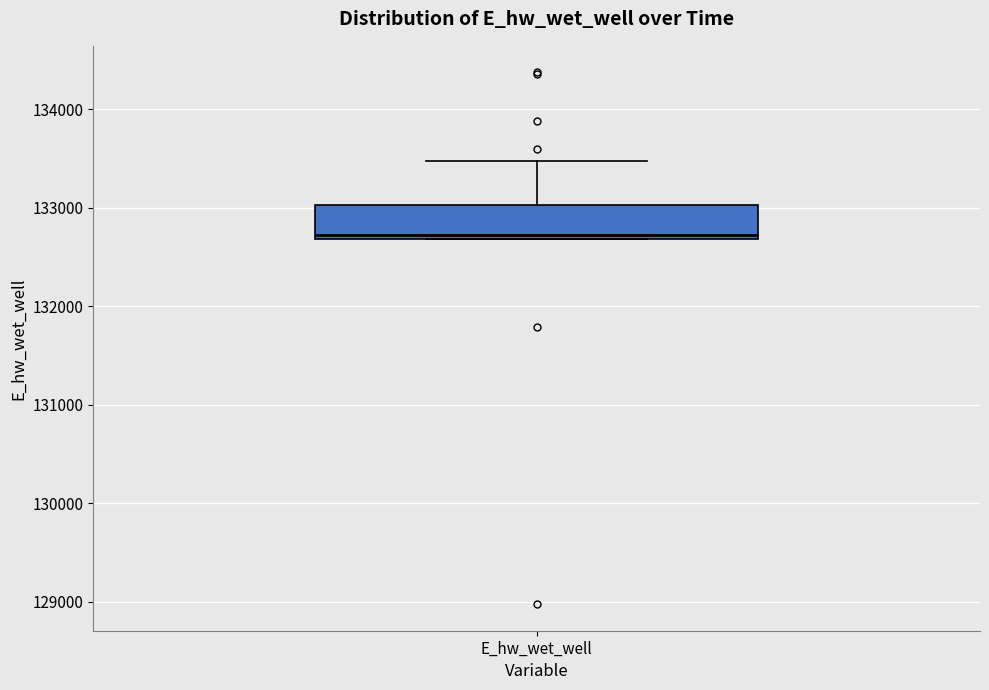

Where is the upper edge of the box for E_hw_wet_well on the y-axis? The values are not printed on the chart, so give them approximately, as read against the axis.

133000